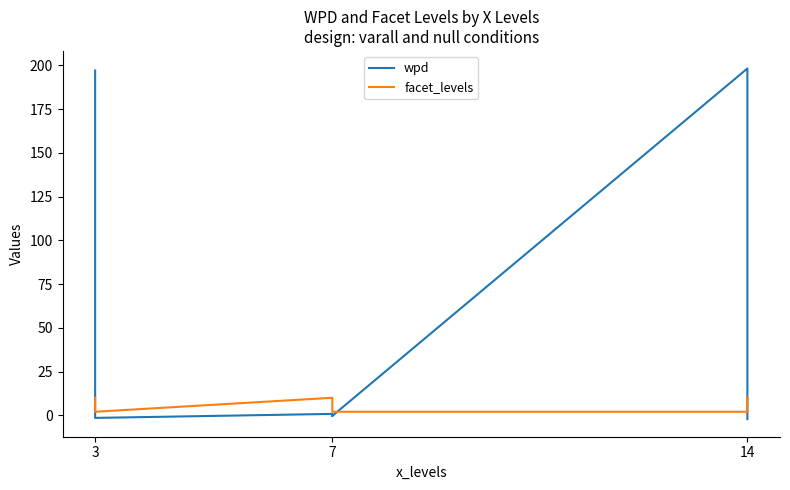

At 3, list the series in order from largest to smallest.

wpd, facet_levels